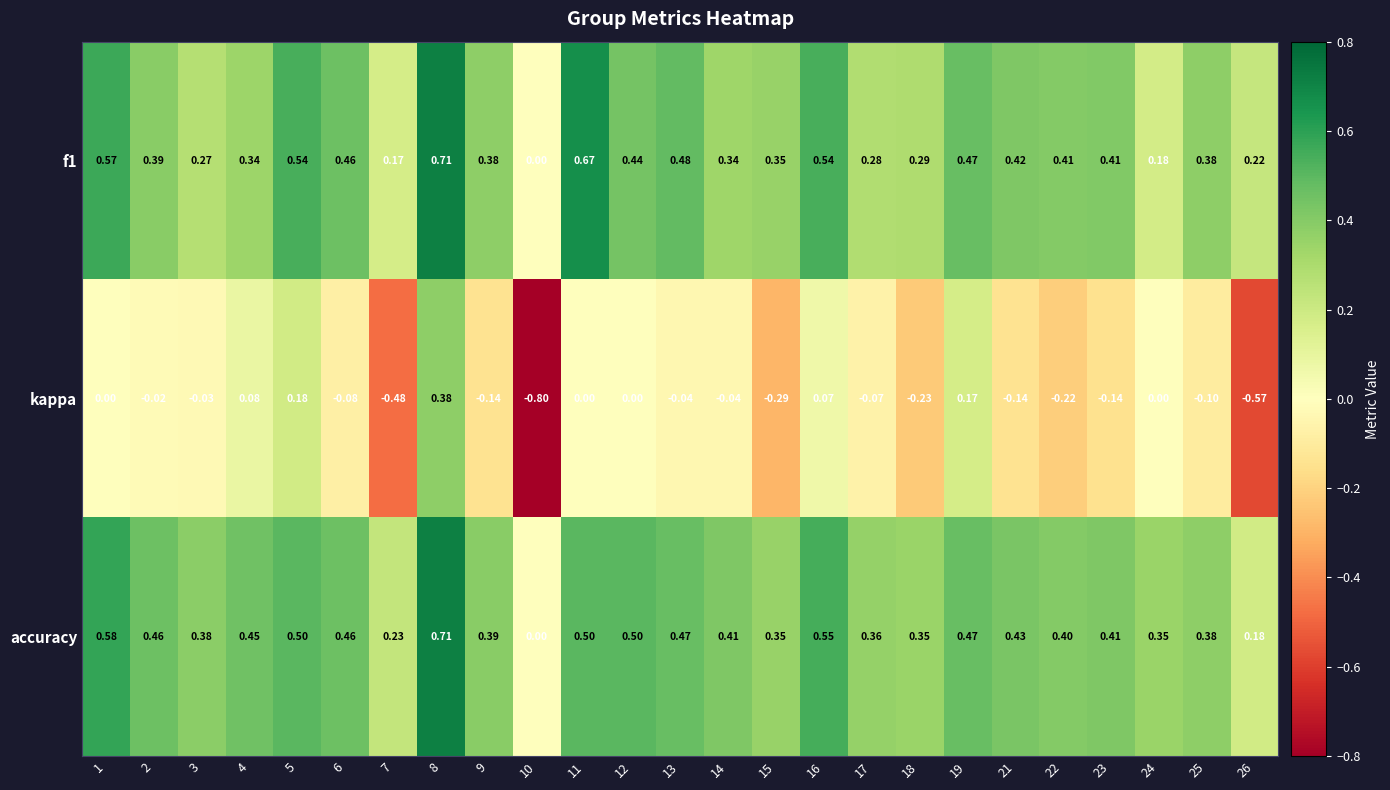

At 13, list the series in order from largest to smallest.

f1, accuracy, kappa